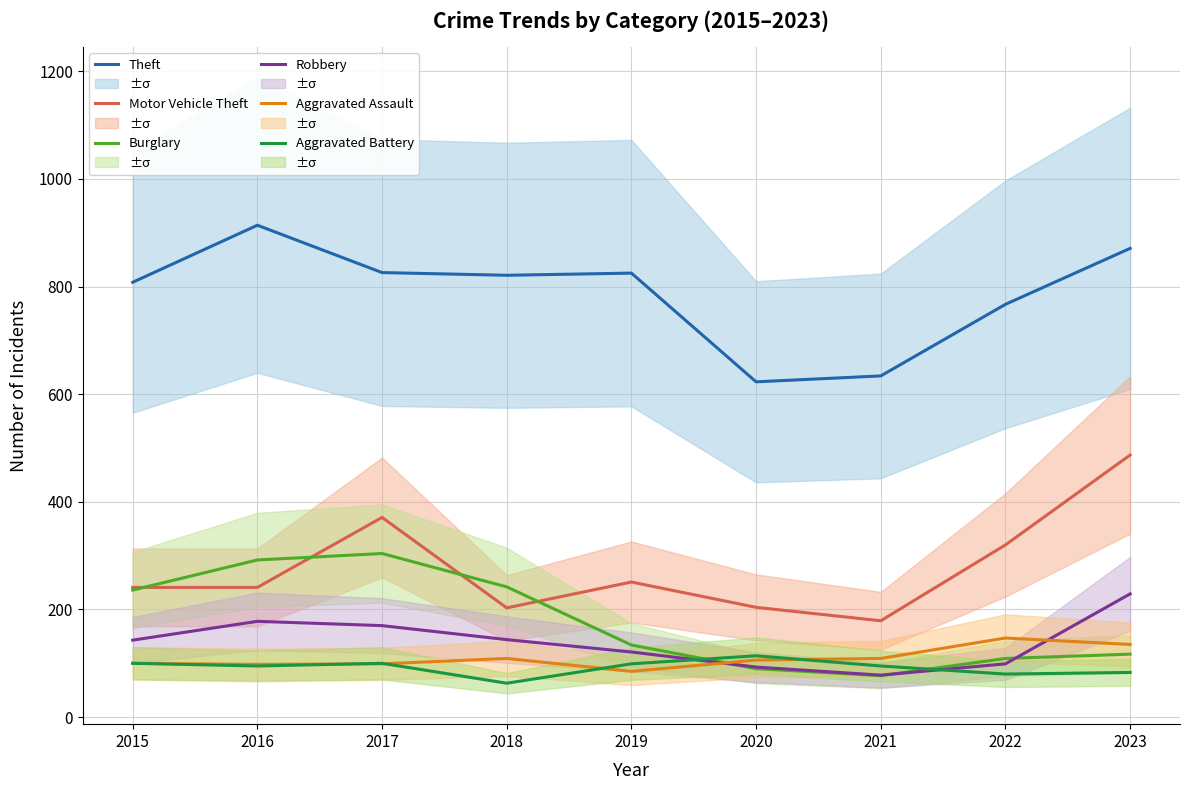

Which category has the lowest value across all series?

2018